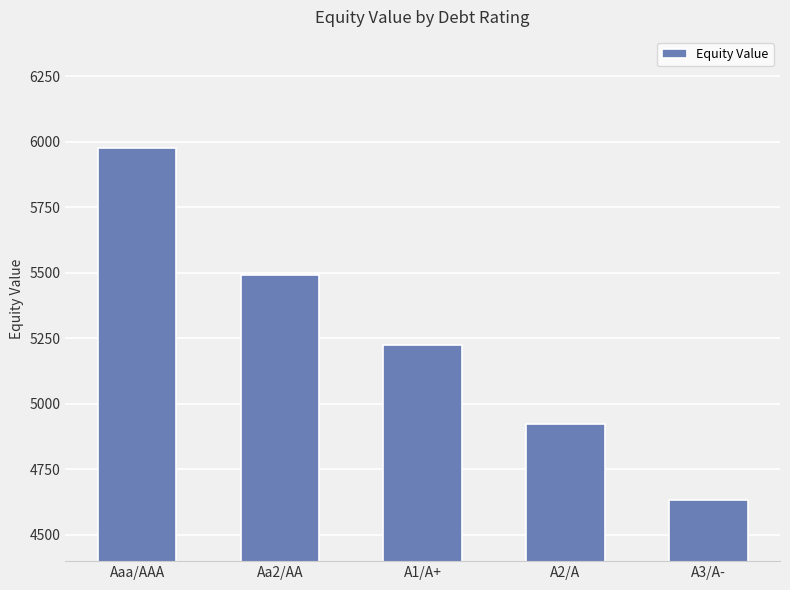

List the labels in order of value, largest first.

Aaa/AAA, Aa2/AA, A1/A+, A2/A, A3/A-